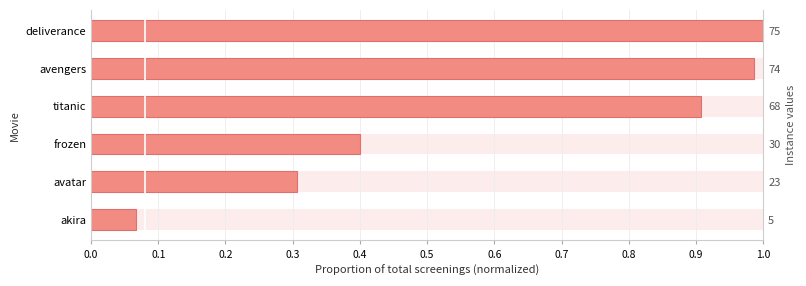

Between akira and deliverance, which is larger?

deliverance